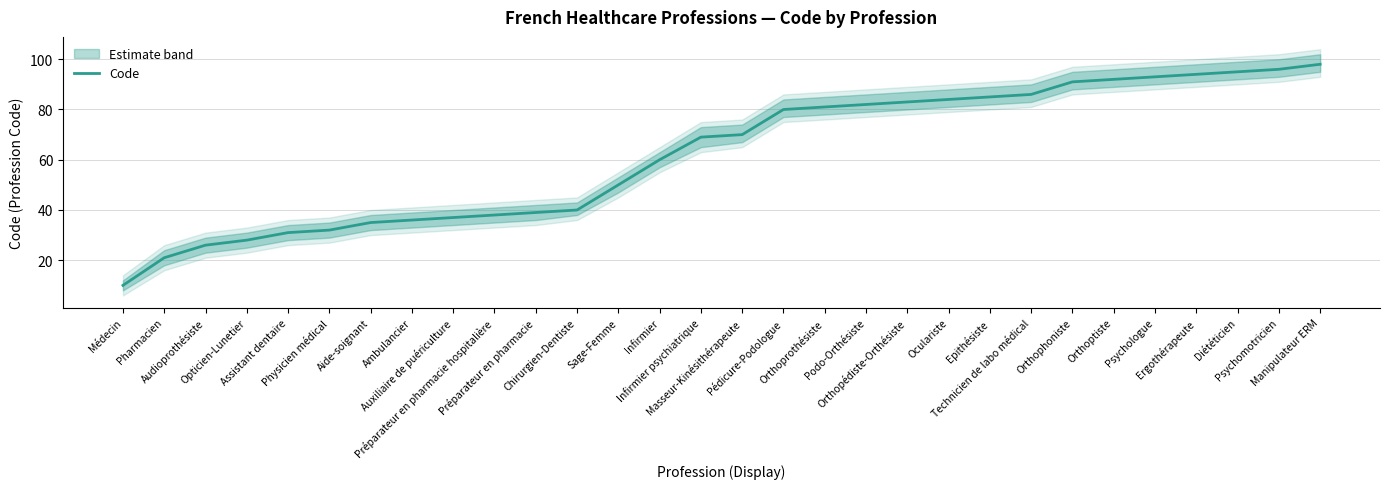

The value at Orthopédiste-Orthésiste is 31. True or false?

False